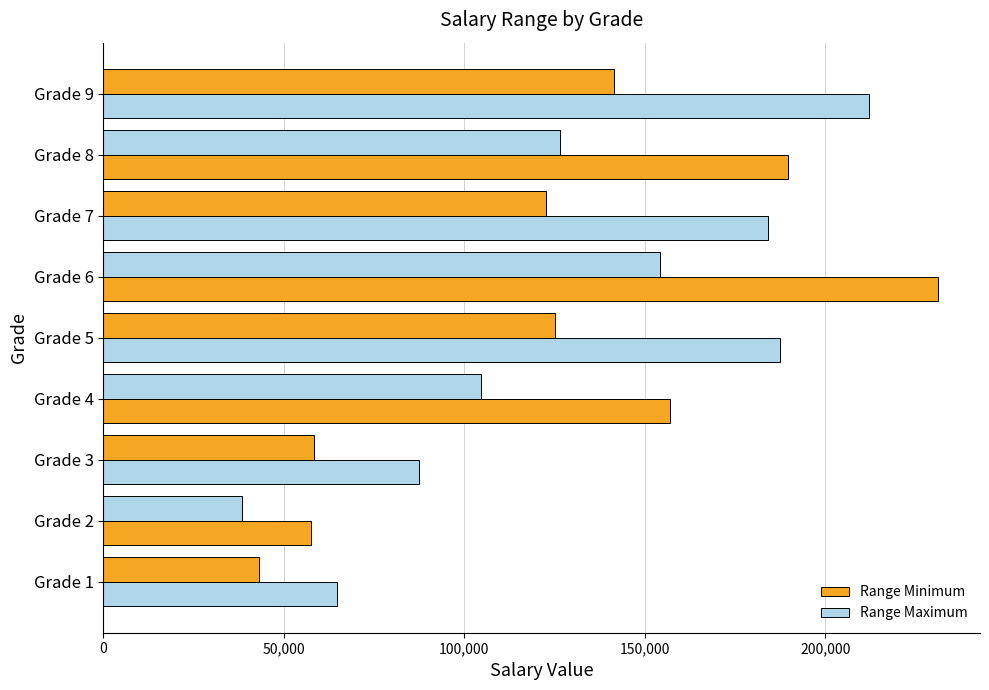

How many values in the Range Minimum series are below 122744?

4